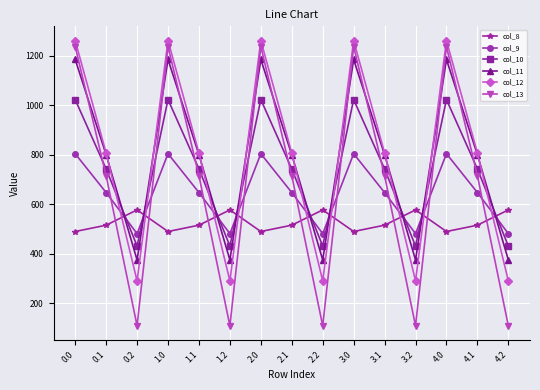

Is it true that col_10 equals 1296.3 at 1.1?

False